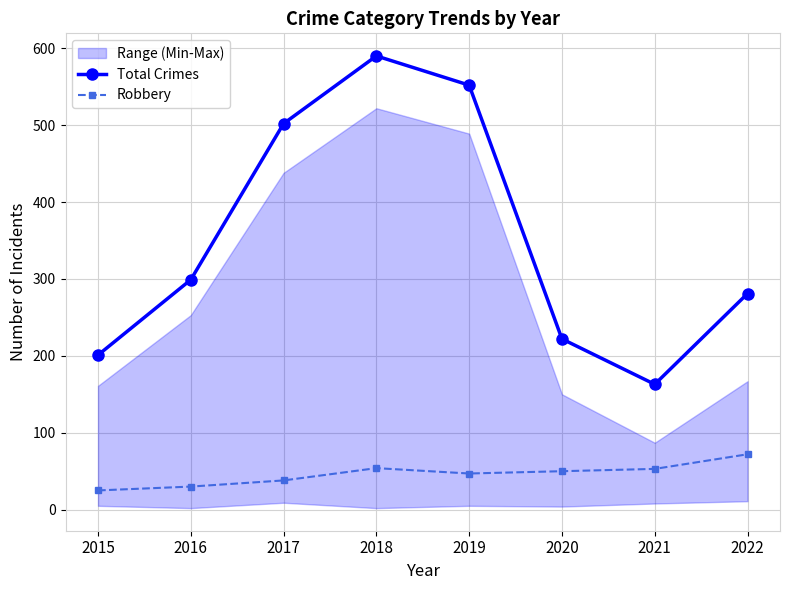

List the series in order of their overall mean, highest first.

Total Crimes, Robbery